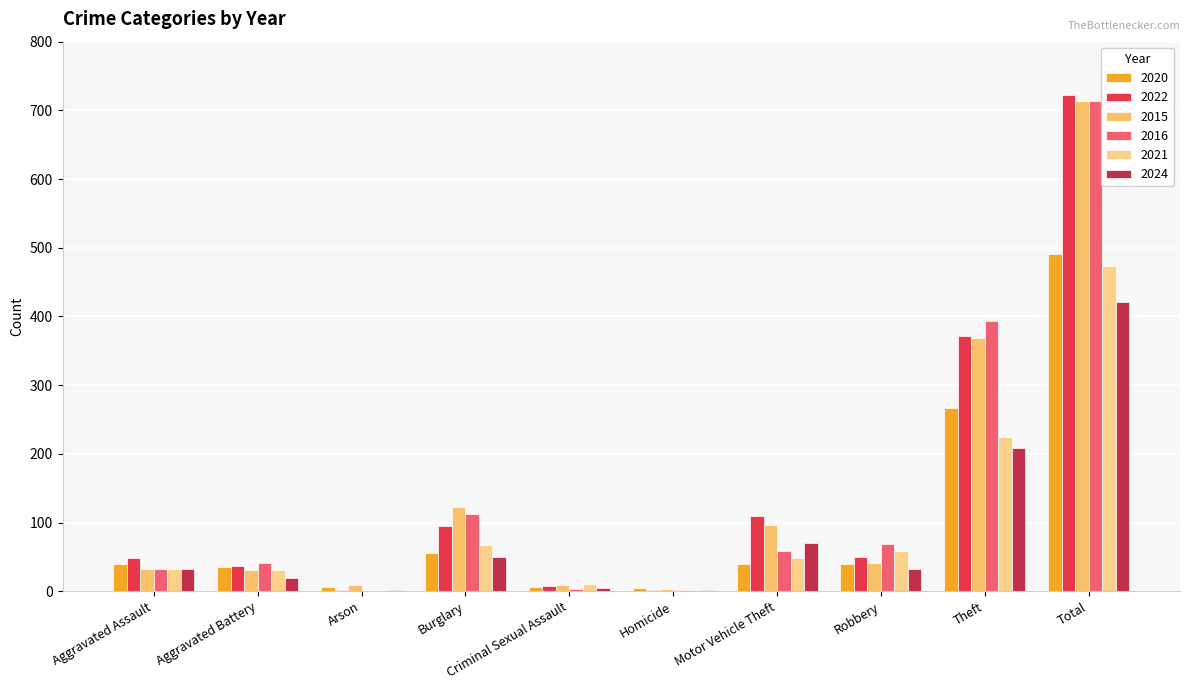

How many series are shown in this chart?

6